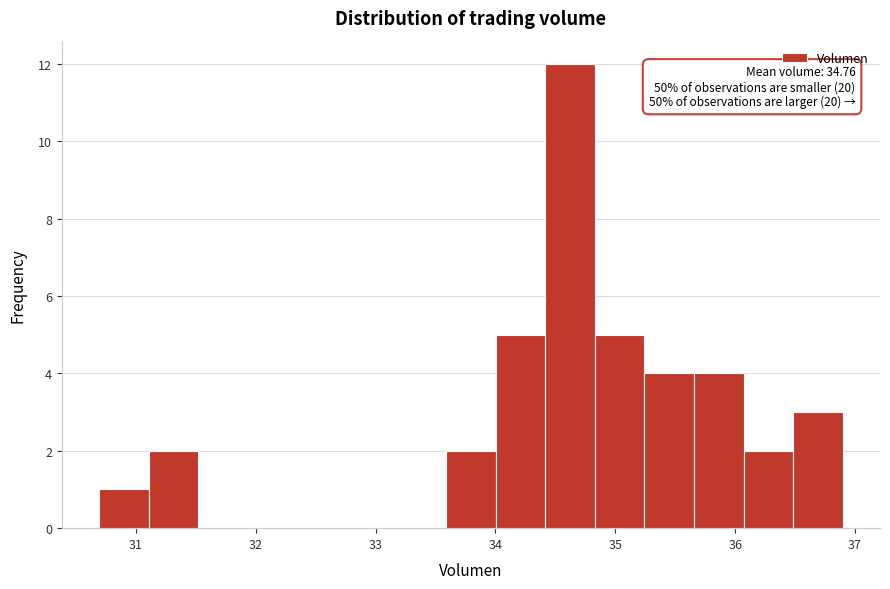

Which range on the x-axis has the tallest bar?

34.4 to 34.8